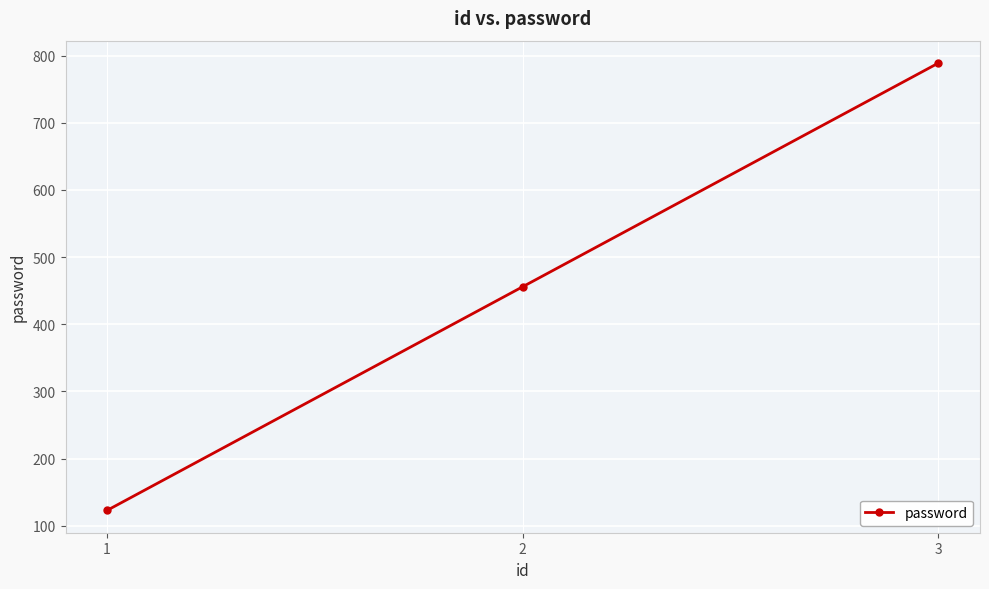

What is the change in value from 2 to 3?

+333